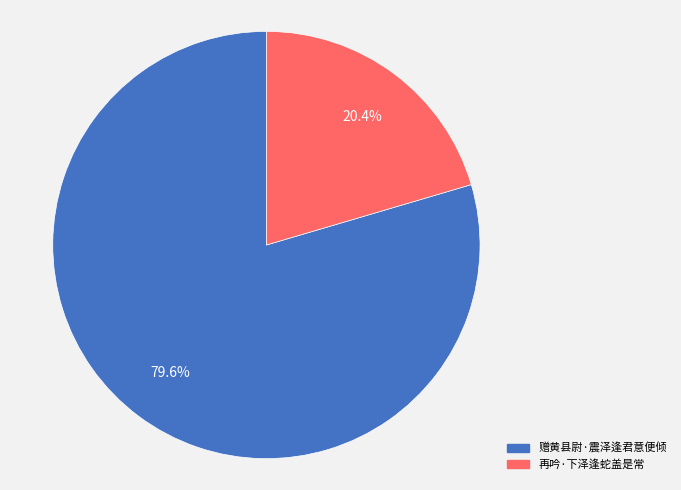

What is the smallest slice in the pie chart?

再吟·下泽逢蛇盖是常